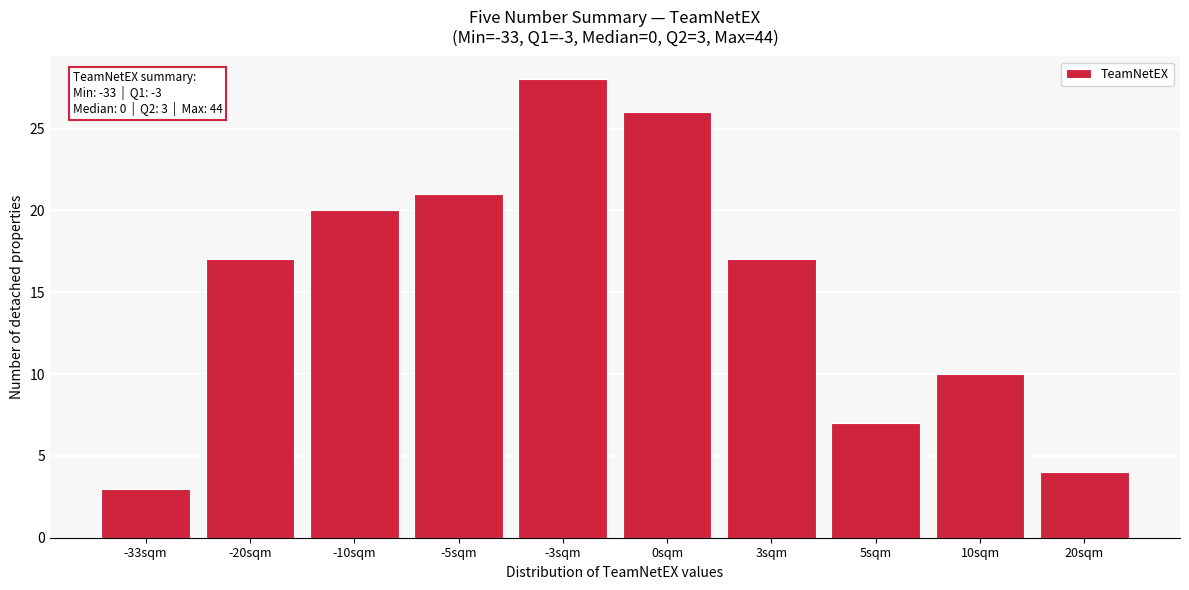

Reading left to right, transcribe all the data shown in this chart.

-33sqm=3	-20sqm=17	-10sqm=20	-5sqm=21	-3sqm=28	0sqm=26	3sqm=17	5sqm=7	10sqm=10	20sqm=4